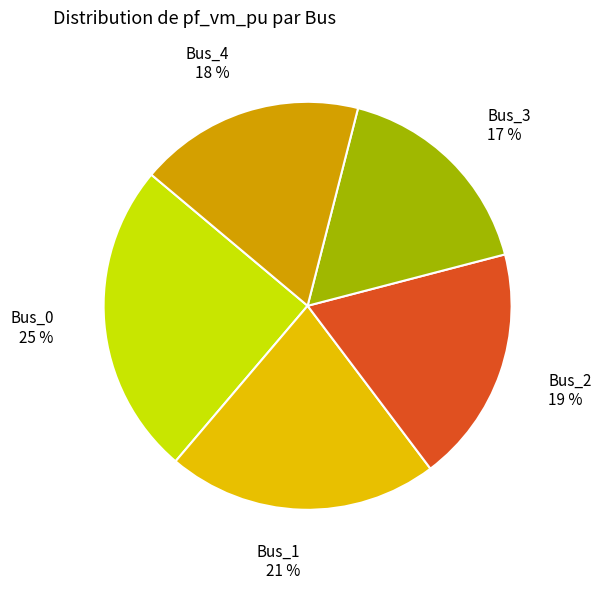

True or false: Bus_2 accounts for 14% of the total.

False